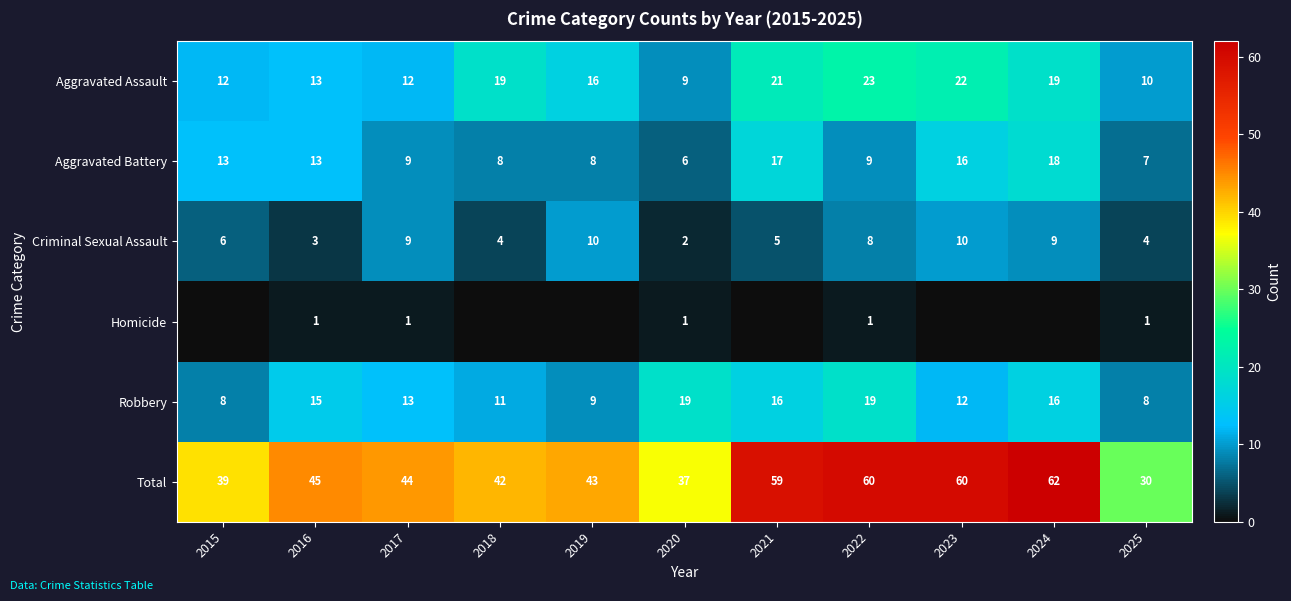

What is the difference between the maximum and second lowest values in the Aggravated Battery series?

11